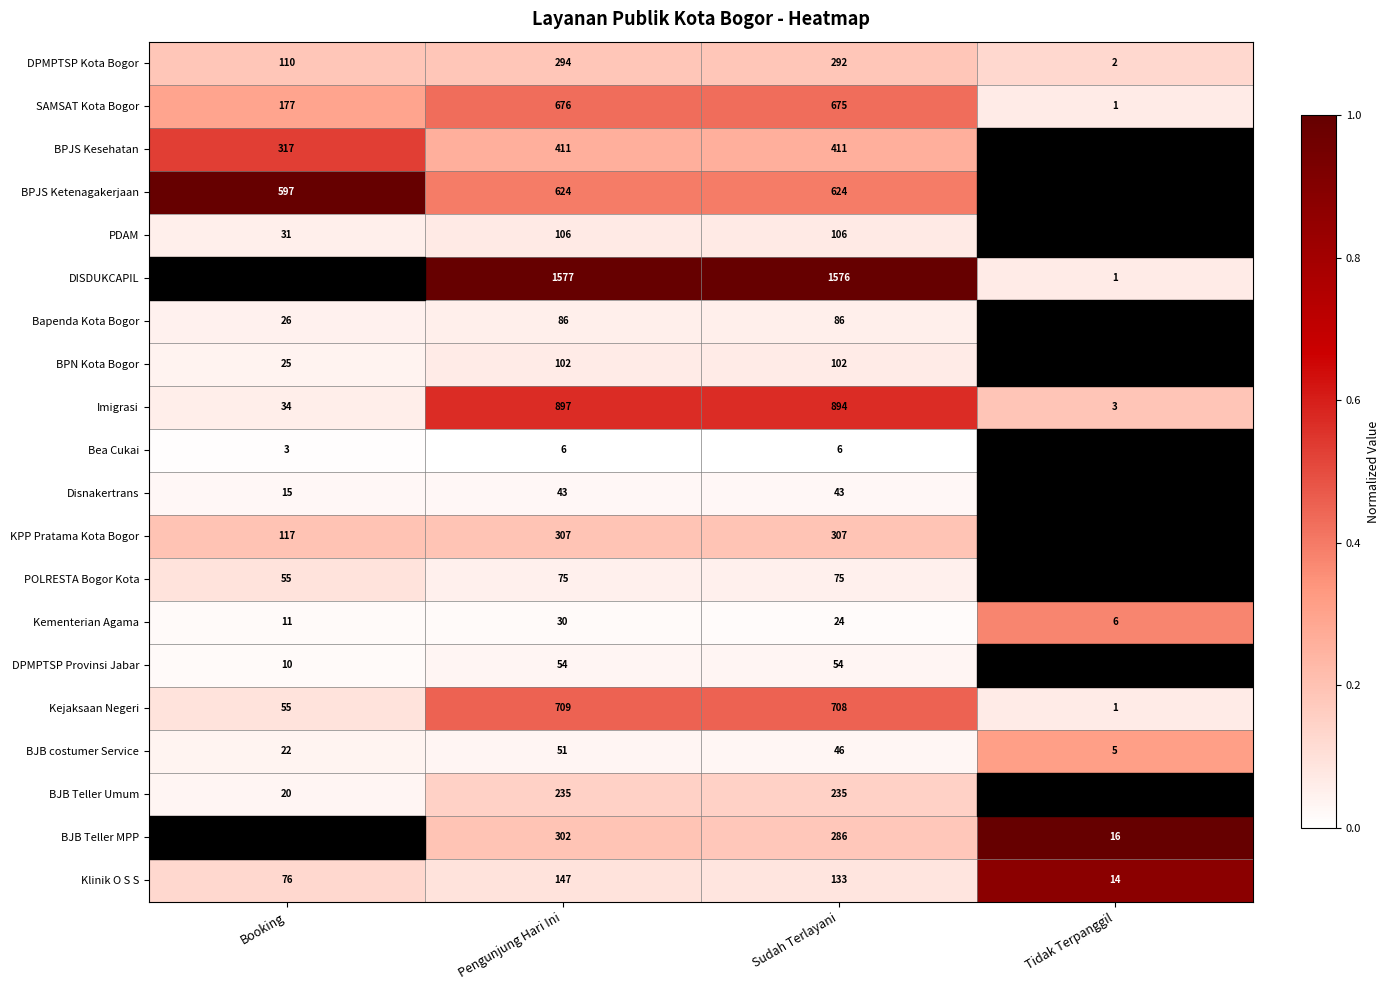

At how many categories does at least one series exceed 0?

4